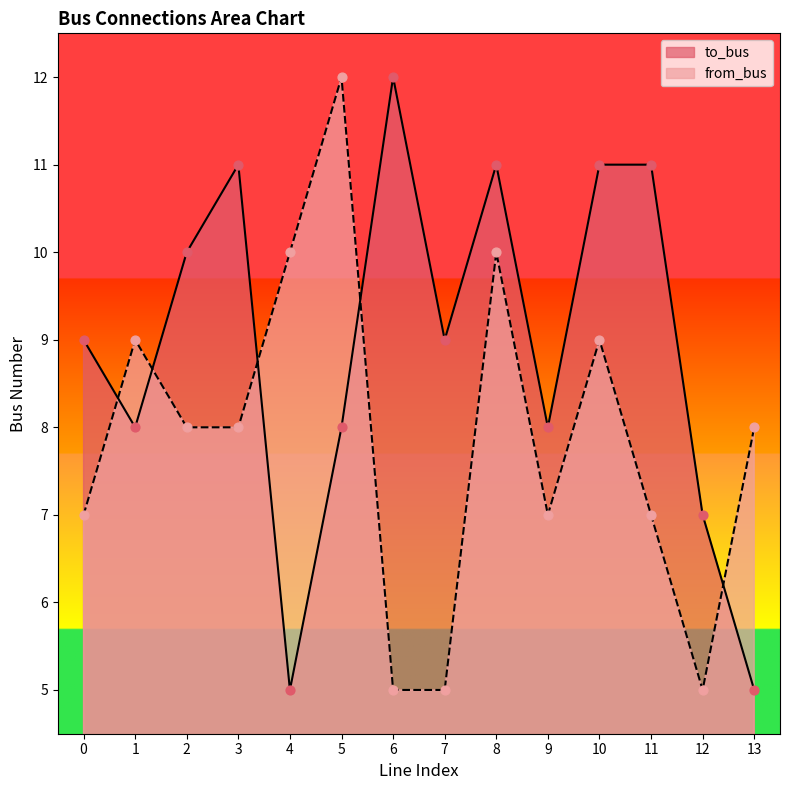

Which series has the largest total across all categories?

to_bus